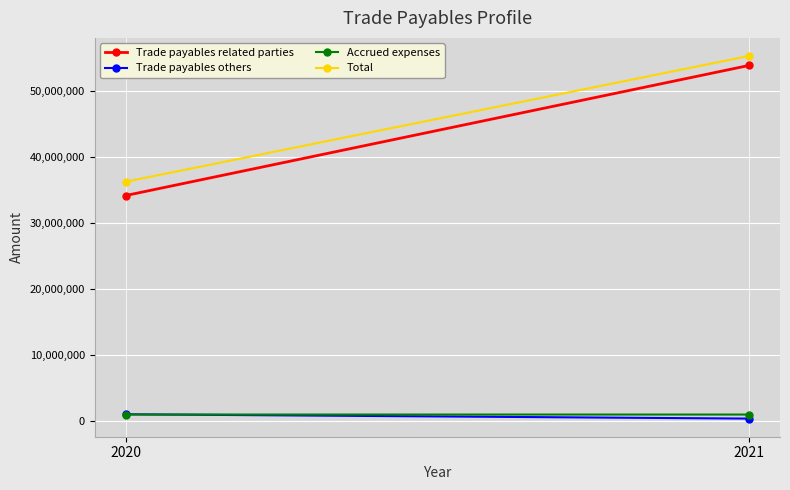

Between 2020 and 2021, which is larger?

2021